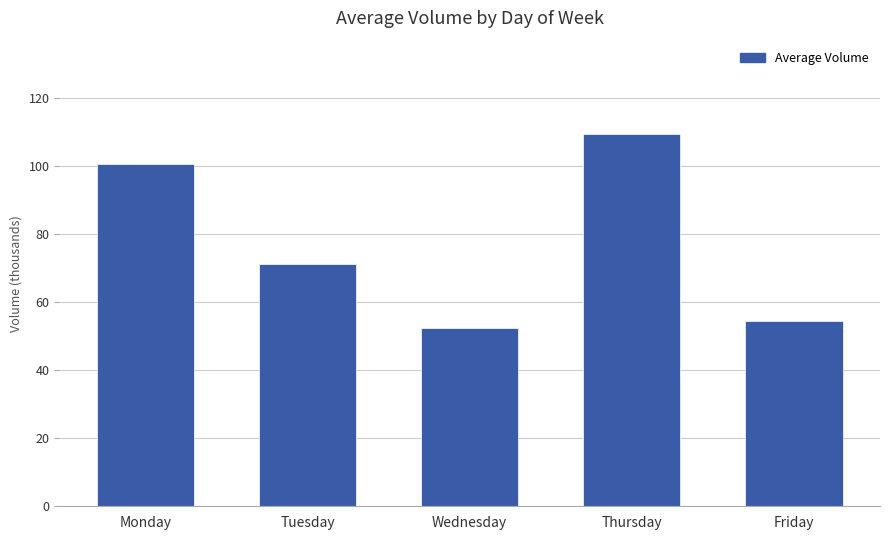

Reading left to right, what are all the values shown in this chart?

100498	71141	52432	109360	54317